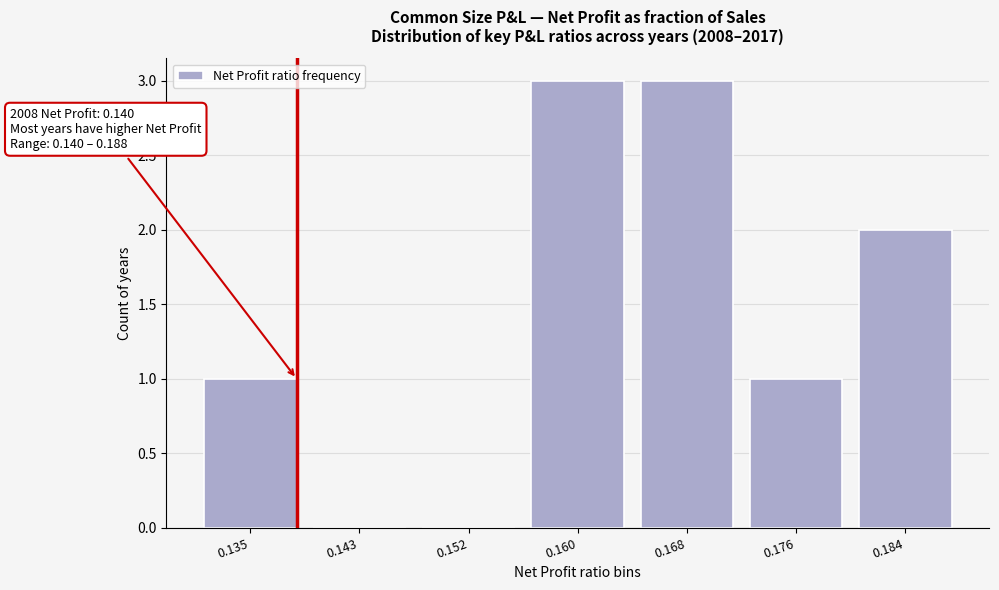

Reading left to right, extract all data points from this chart.

0.135=1	0.143=0	0.152=0	0.160=3	0.168=3	0.176=1	0.184=2